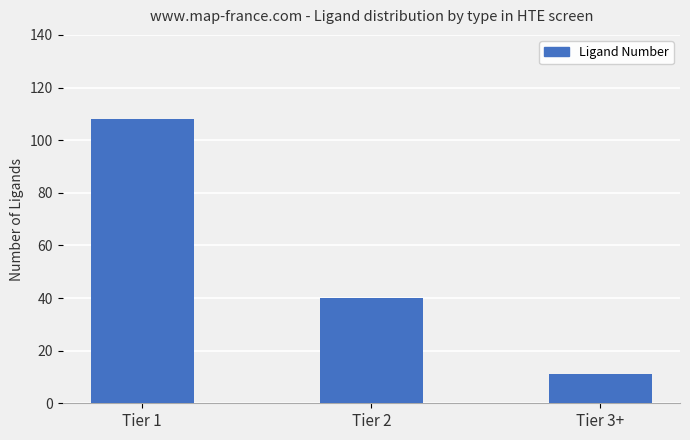

What is the greatest value displayed?

108